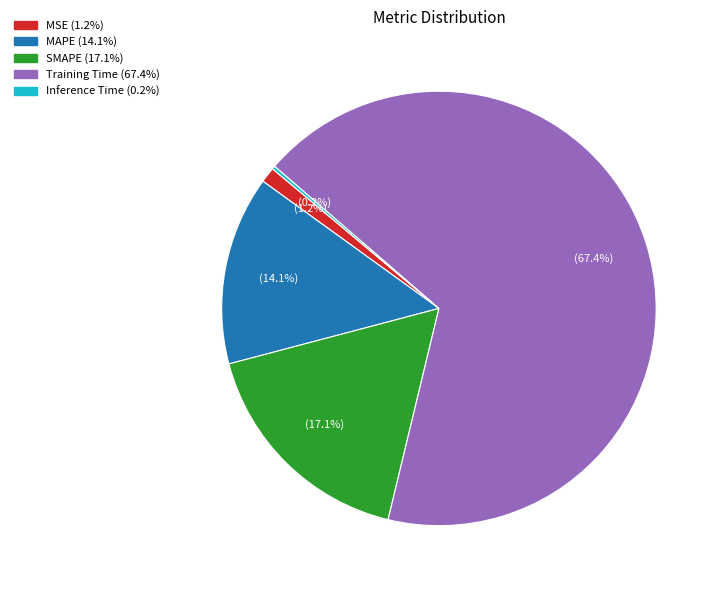

Which slice is the largest?

Training Time